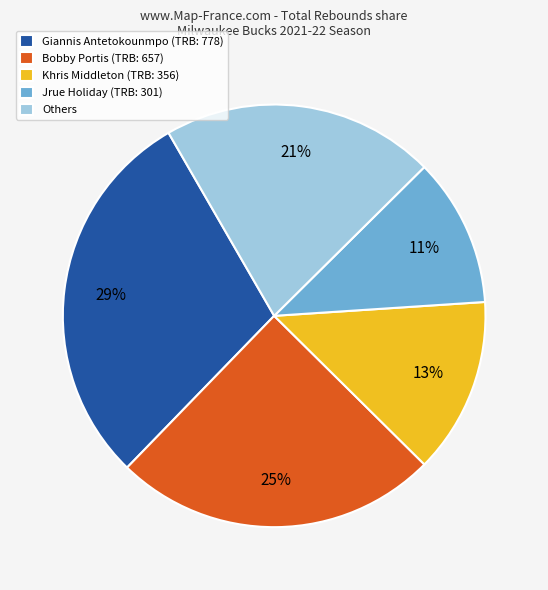

Combined, do Bobby Portis (TRB: 657) and Others account for over 50%?

No